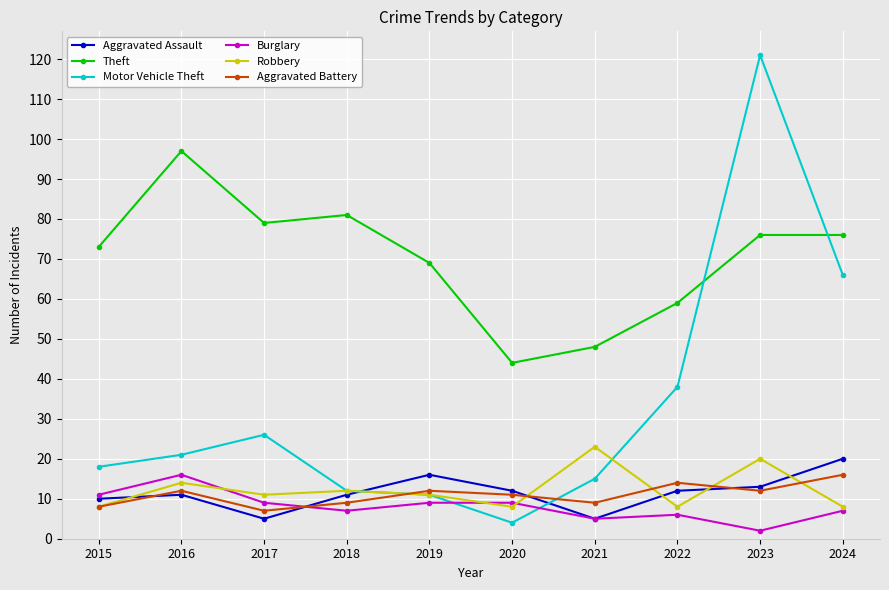

What is the greatest value displayed?

121